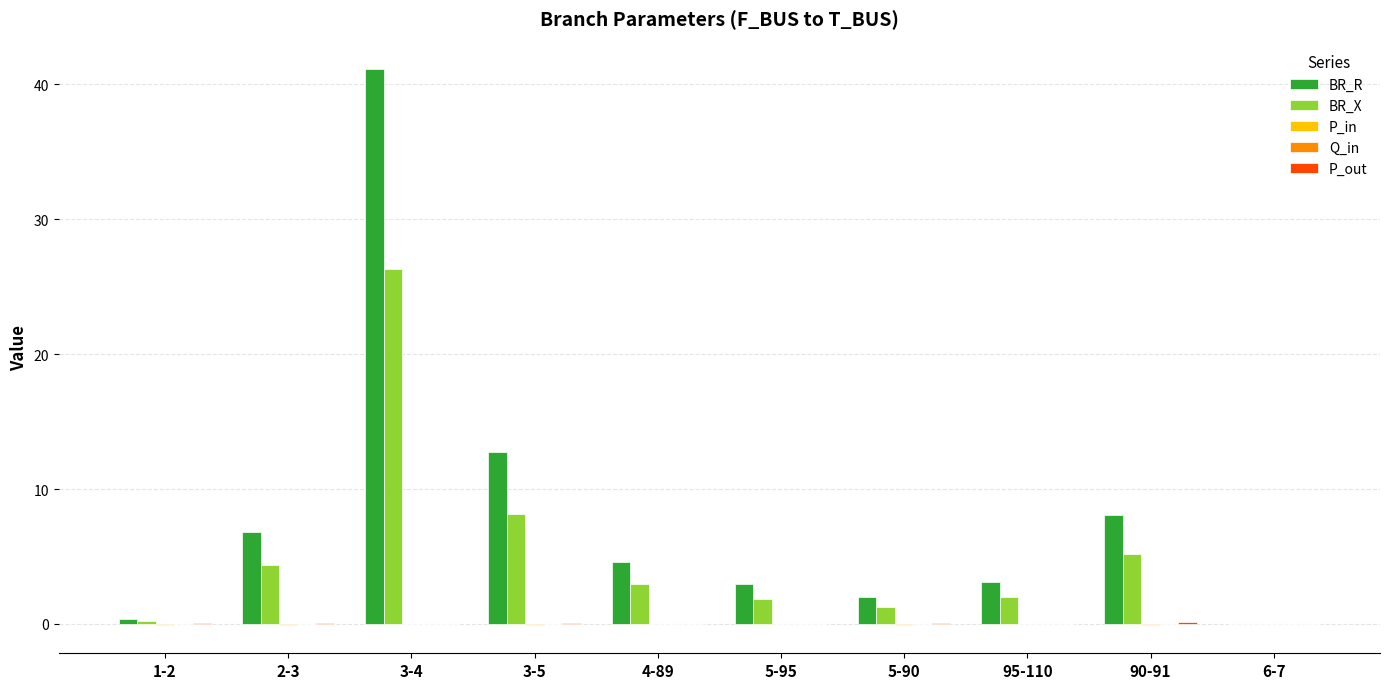

At which category is the sum across all series the highest?

3-4